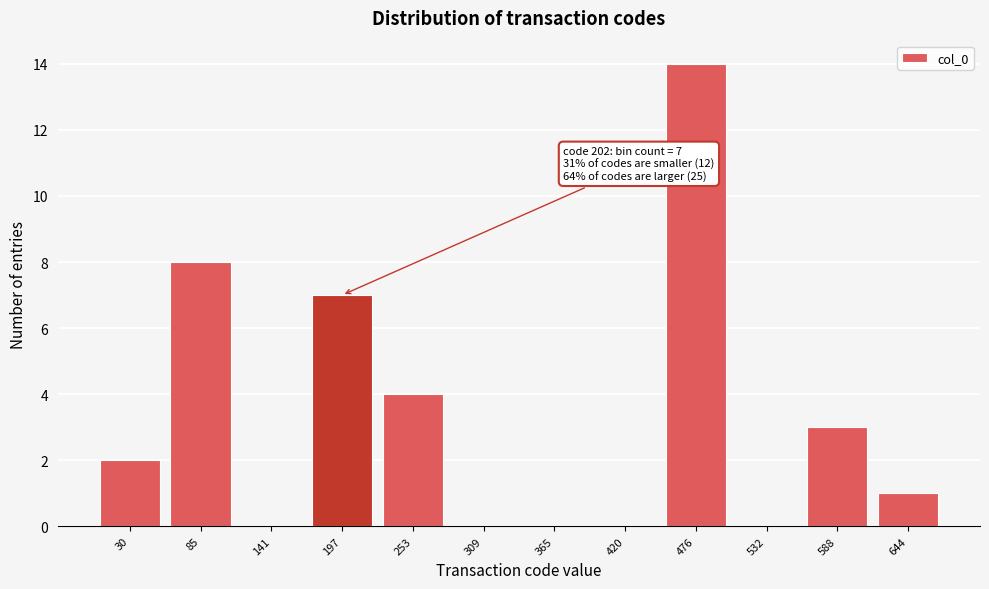

Reading right to left, transcribe all the data shown in this chart.

644=1	588=3	532=0	476=14	420=0	365=0	309=0	253=4	197=7	141=0	85=8	30=2